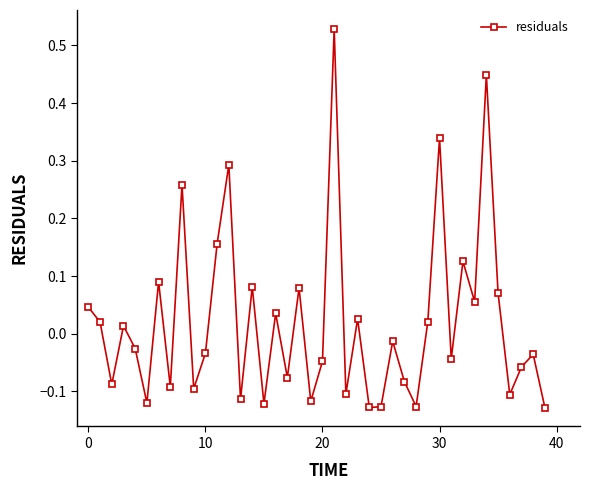

How many points are higher than both their immediate neighbors (excluding endpoints)?

14